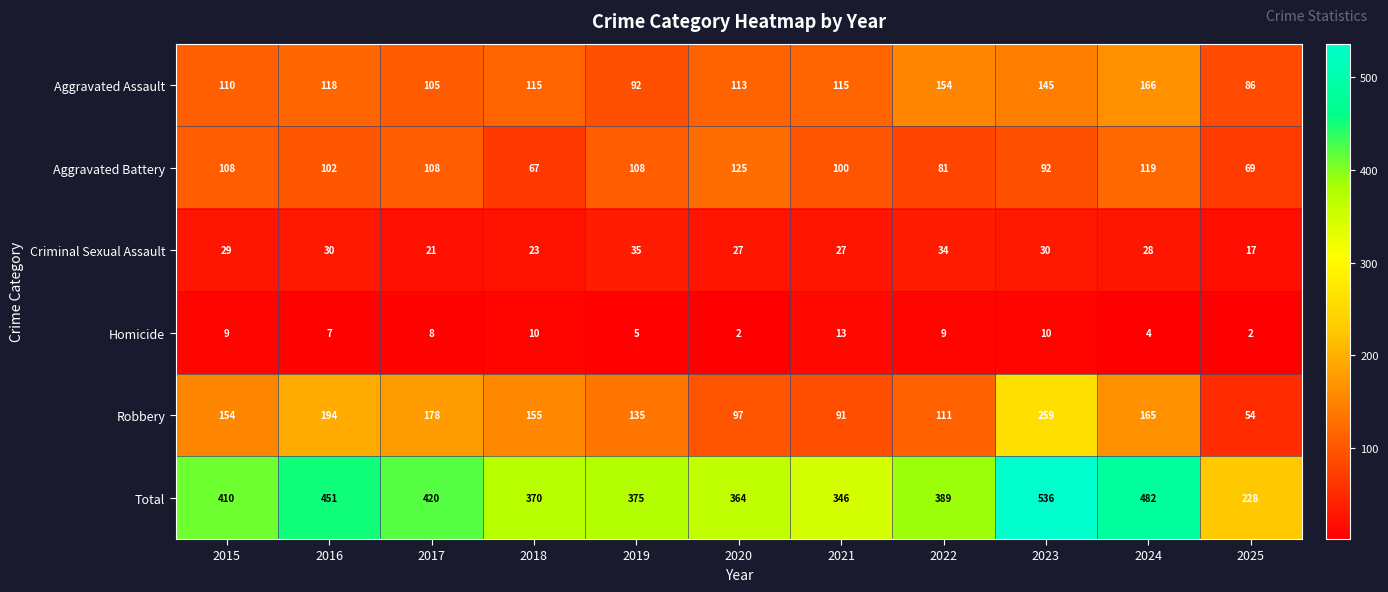

What is the approximate value of Aggravated Battery at 2022, to the nearest 5?

80